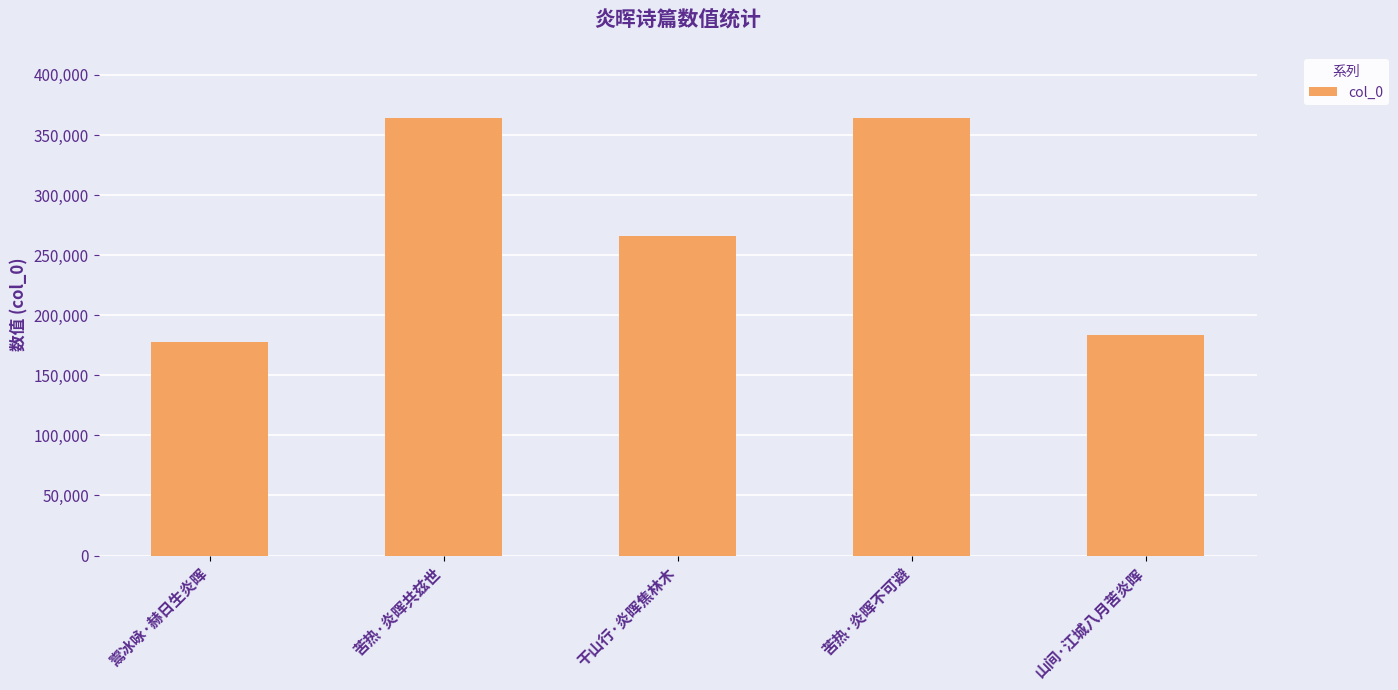

What is the ratio of the value at 苦热·炎晖不可避 to the value at 鬻冰咏·赫日生炎晖?

2.1